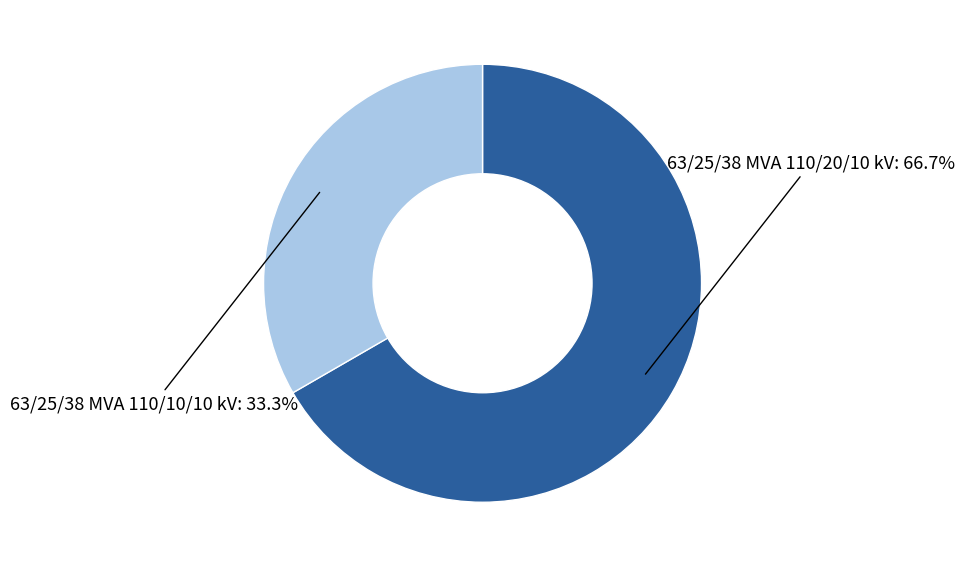

Does any single category account for the majority?

Yes